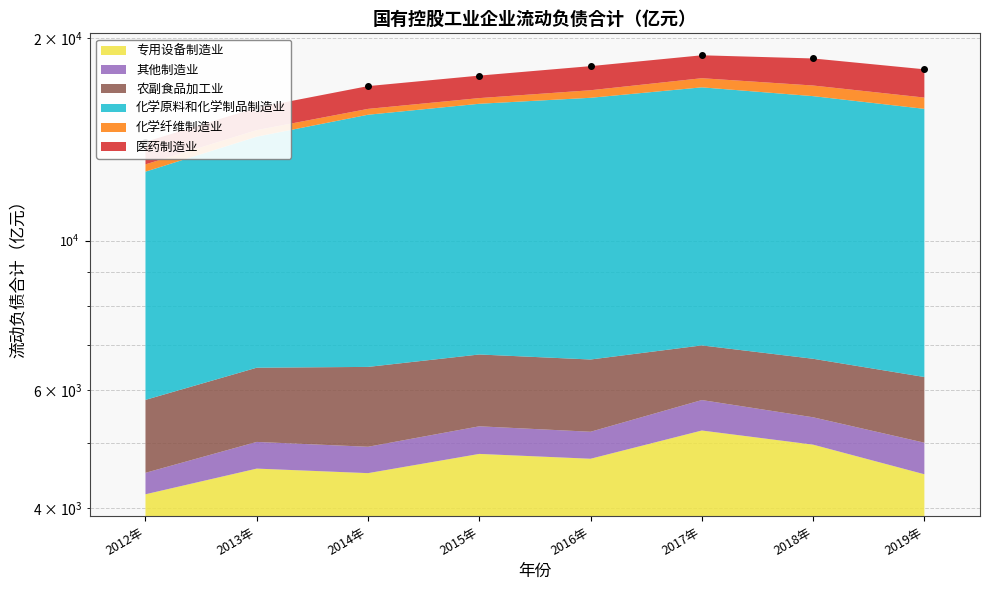

Where is the first local maximum?

2017年